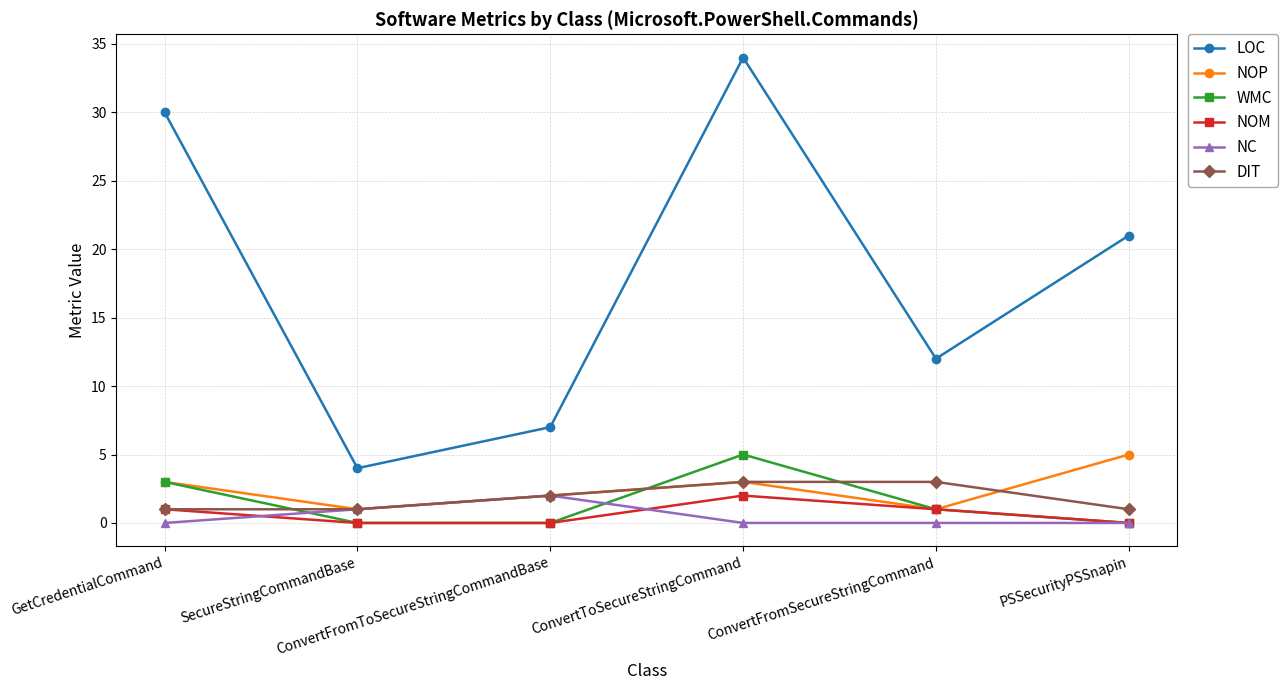

Which series has the largest range (max minus min)?

LOC